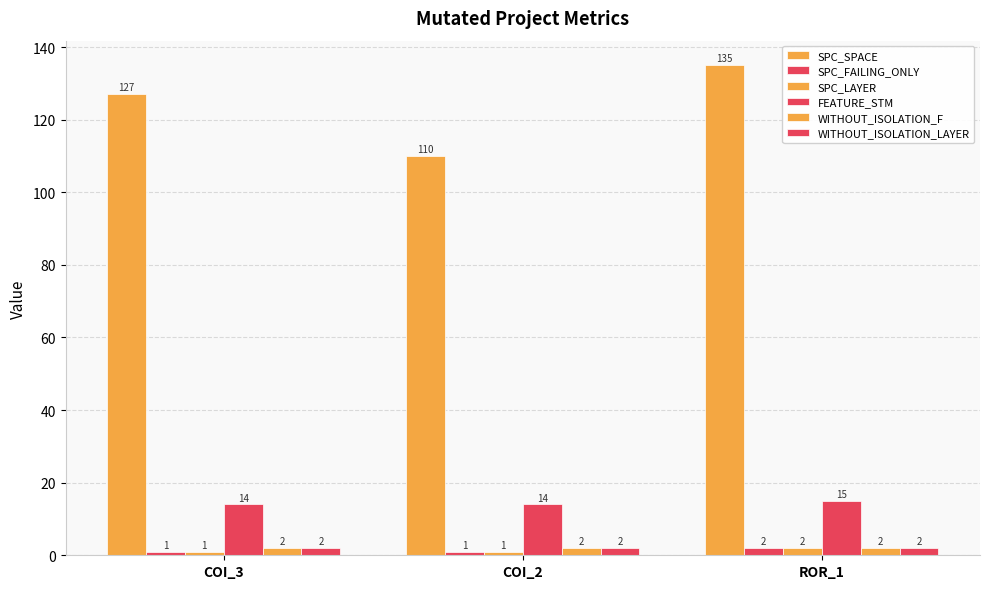

Rank the categories by SPC_FAILING_ONLY value from lowest to highest.

COI_3, COI_2, ROR_1